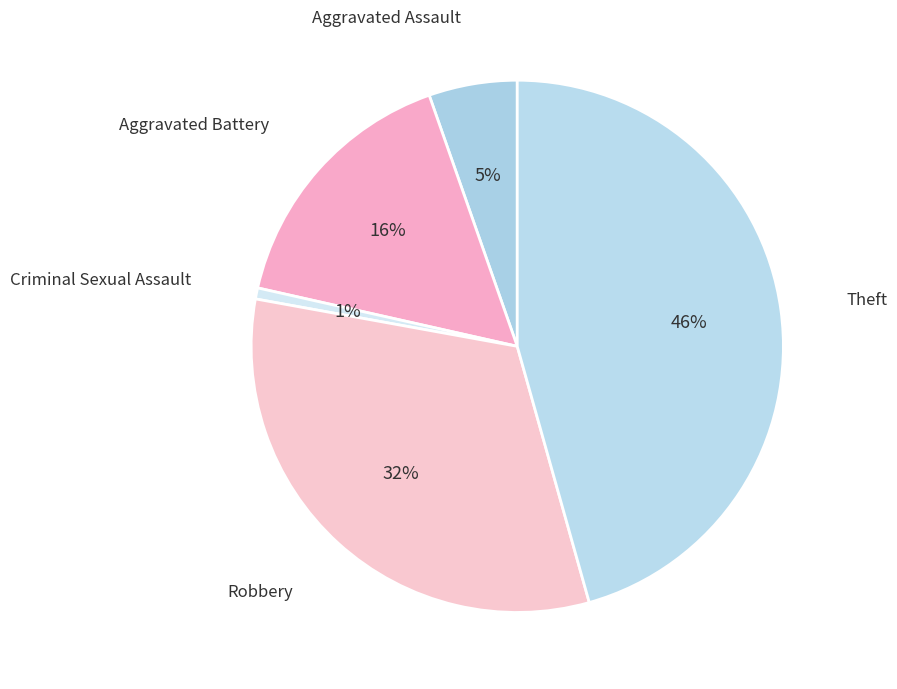

Which slice is the largest?

Theft